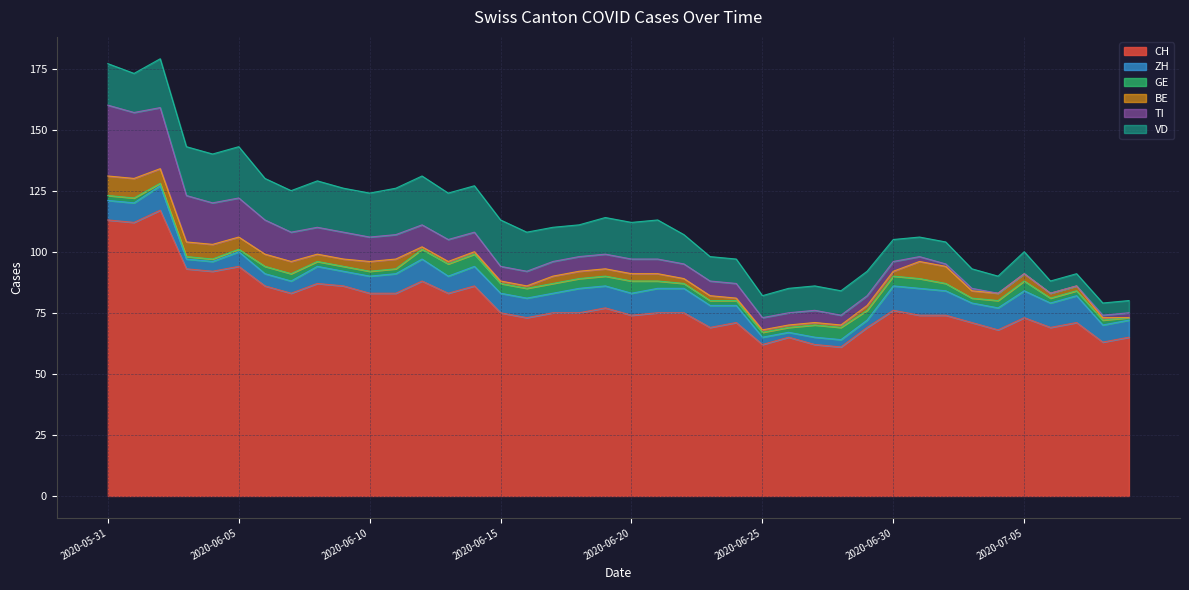

What is the spread (max minus min) of values at 2020-05-31?

111